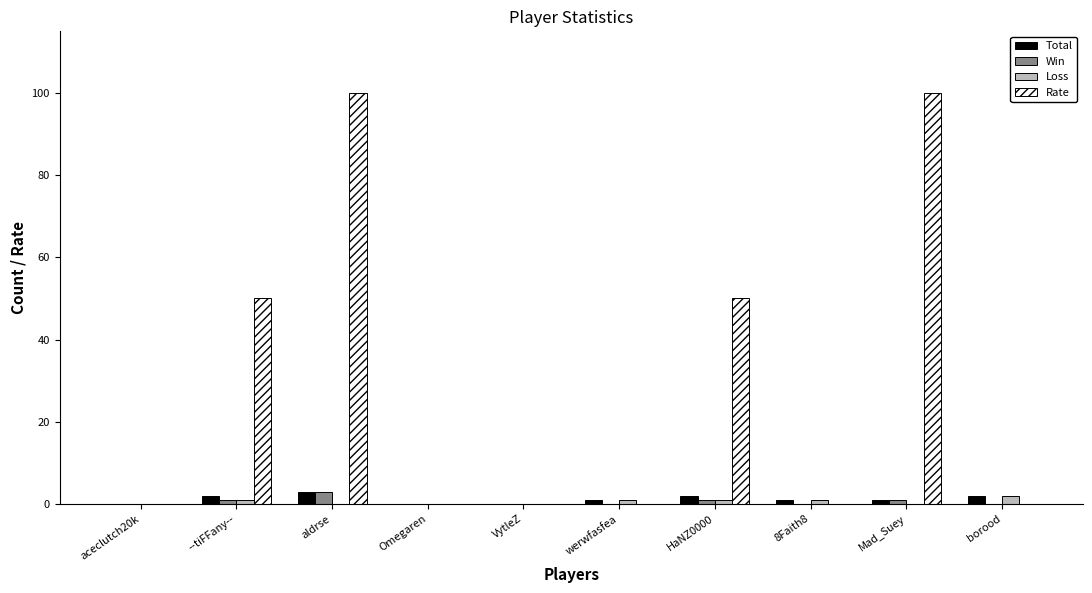

Which series has the largest total across all categories?

Rate